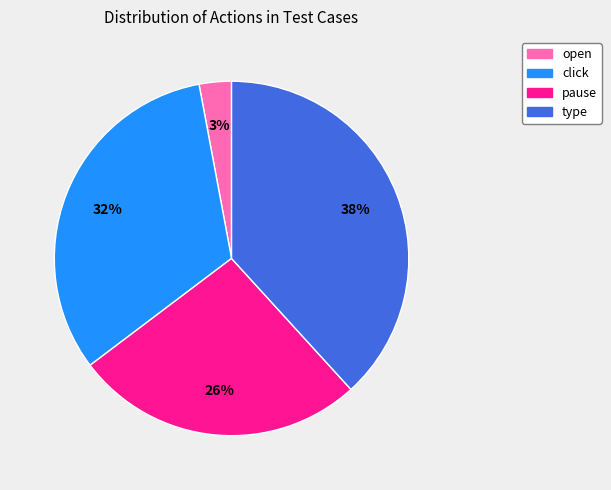

Does any single category account for the majority?

No